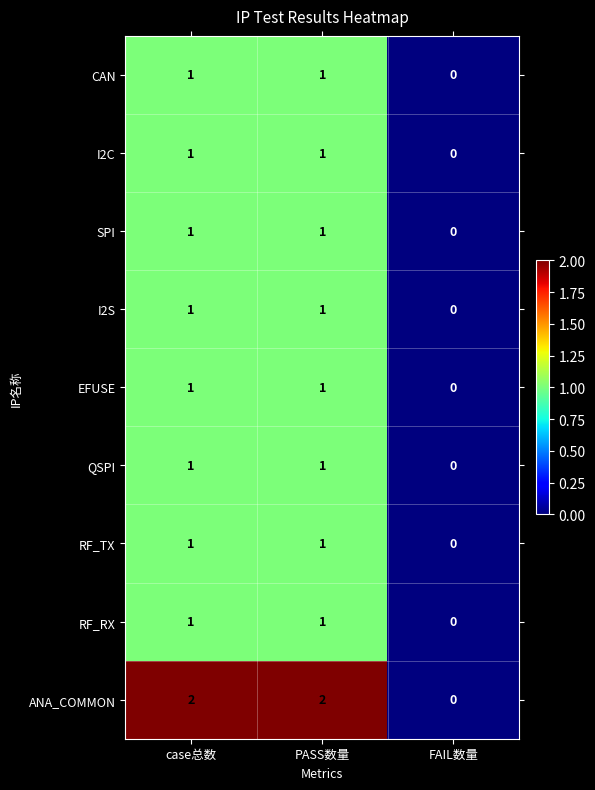

Which label corresponds to the smallest value in the chart?

FAIL数量